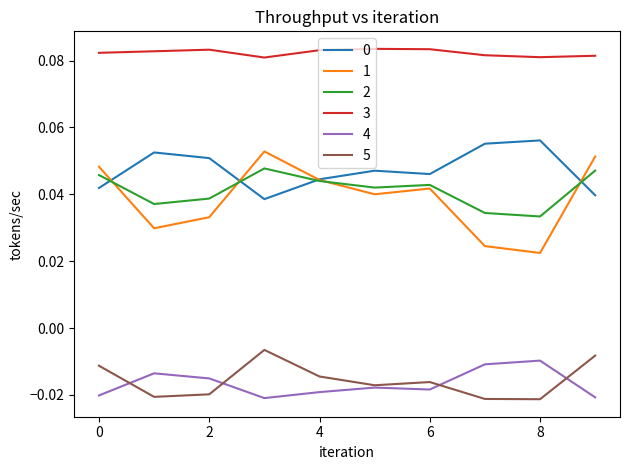

True or false: 3 and 1 intersect in this chart.

False